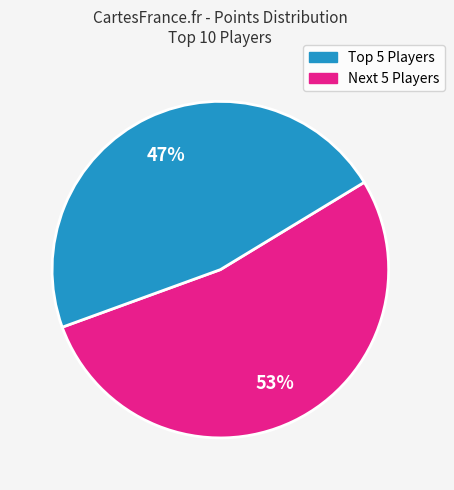

Is there a majority slice in this chart?

Yes